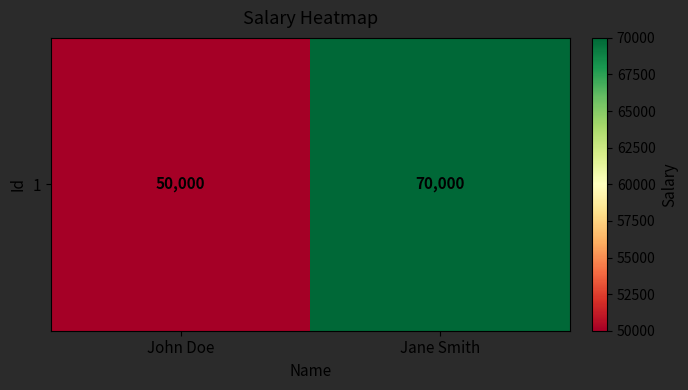

How many series are shown in this chart?

1